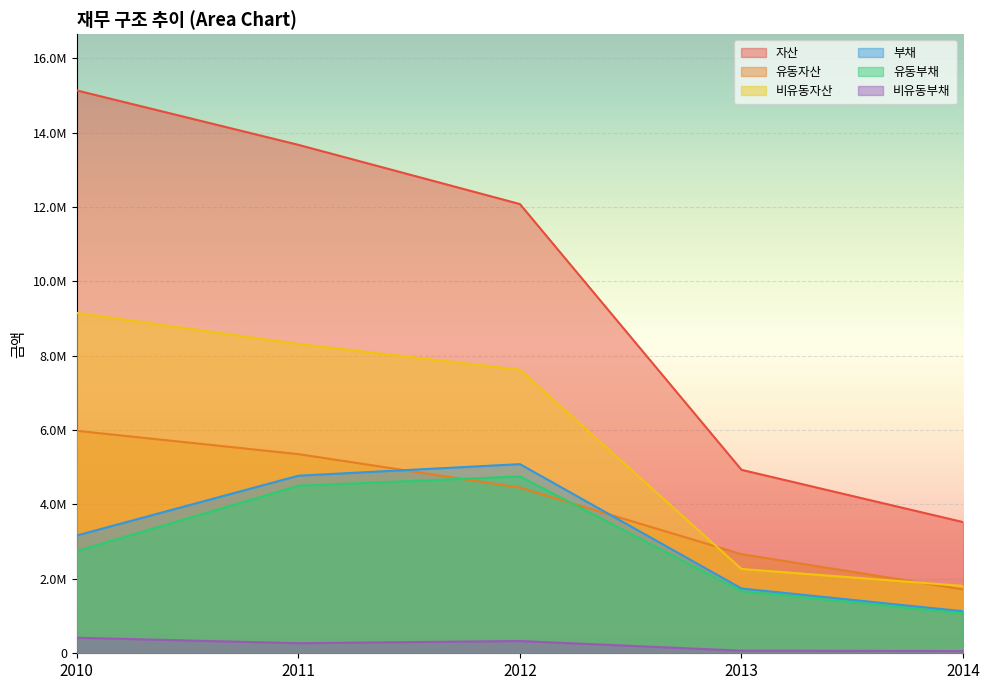

List the labels in order of 비유동부채 value, smallest first.

2014, 2013, 2011, 2012, 2010